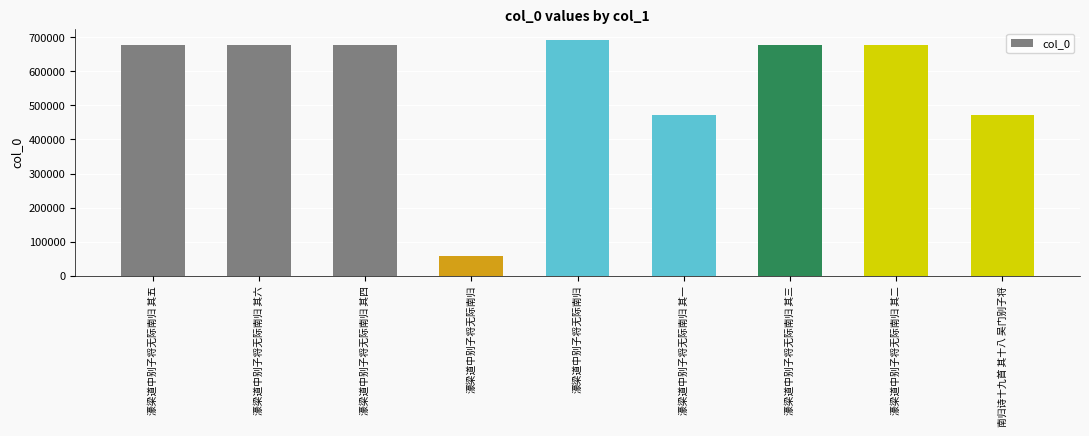

Reading left to right, list all the values displayed in this chart.

濠梁道中别子将无际南归 其五=677159	濠梁道中别子将无际南归 其六=677160	濠梁道中别子将无际南归 其四=677158	濠梁道中别子将无际南归=58146	濠梁道中别子将无际南归=691566	濠梁道中别子将无际南归 其一=470592	濠梁道中别子将无际南归 其三=677157	濠梁道中别子将无际南归 其二=677156	南归诗十九首 其十八 吴门别子将=470582